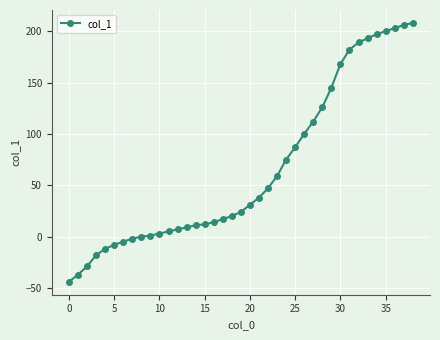

What is the value of the 27th point from the left?

100